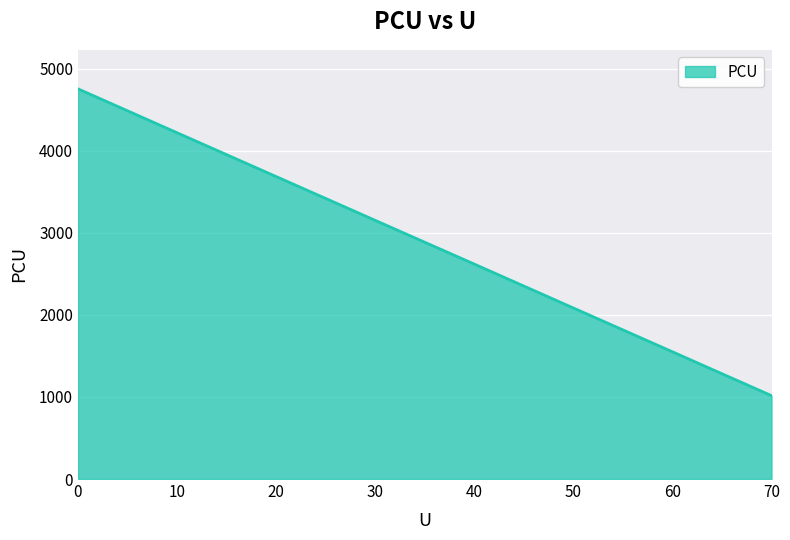

How many lines are shown in the chart?

1